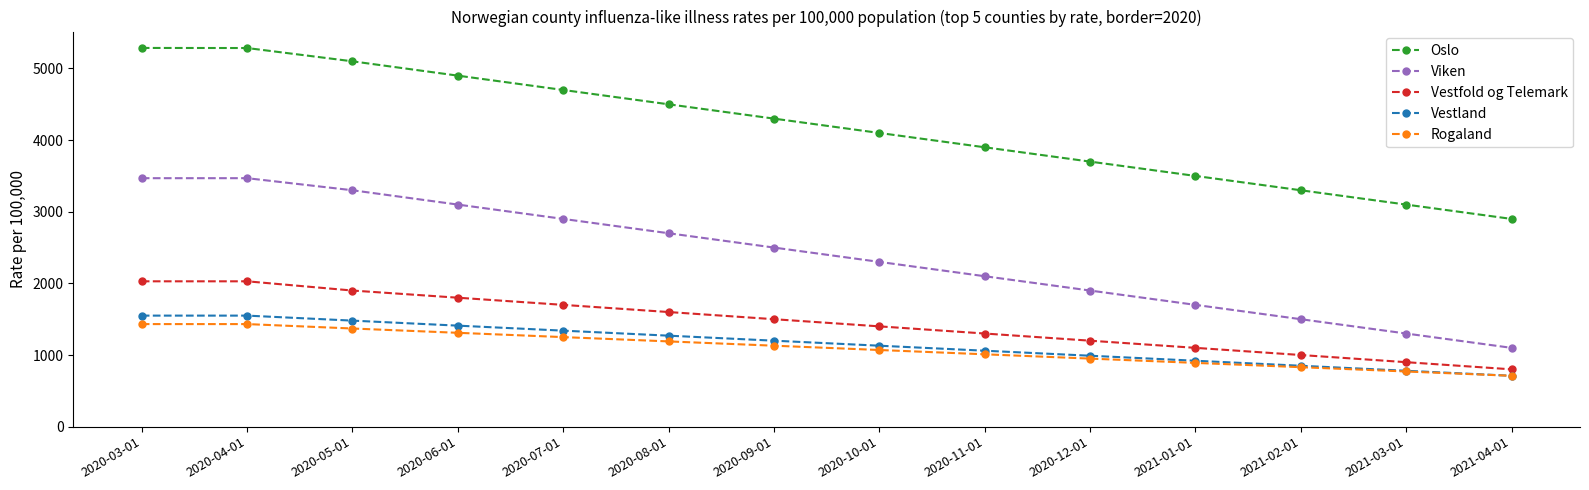

Does the chart have visible grid lines?

No